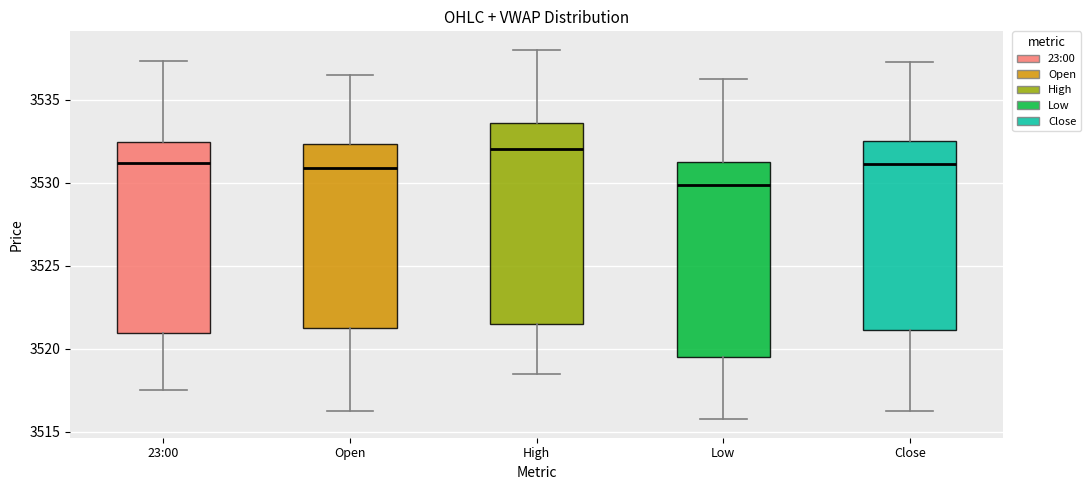

Reading left to right, transcribe this box plot: for each box, give where its median line is, the range the box spans, and where its two whiskers end, as read against the y-axis. The values are not printed on the chart, so give them approximately, as read against the axis.

23:00: median 3531.0, box 3521.0 to 3532.5, whiskers 3517.5 to 3537.5
Open: median 3531.0, box 3521.5 to 3532.5, whiskers 3516.5 to 3536.5
High: median 3532.0, box 3521.5 to 3533.5, whiskers 3518.5 to 3538.0
Low: median 3530.0, box 3519.5 to 3531.5, whiskers 3516.0 to 3536.5
Close: median 3531.0, box 3521.0 to 3532.5, whiskers 3516.5 to 3537.5